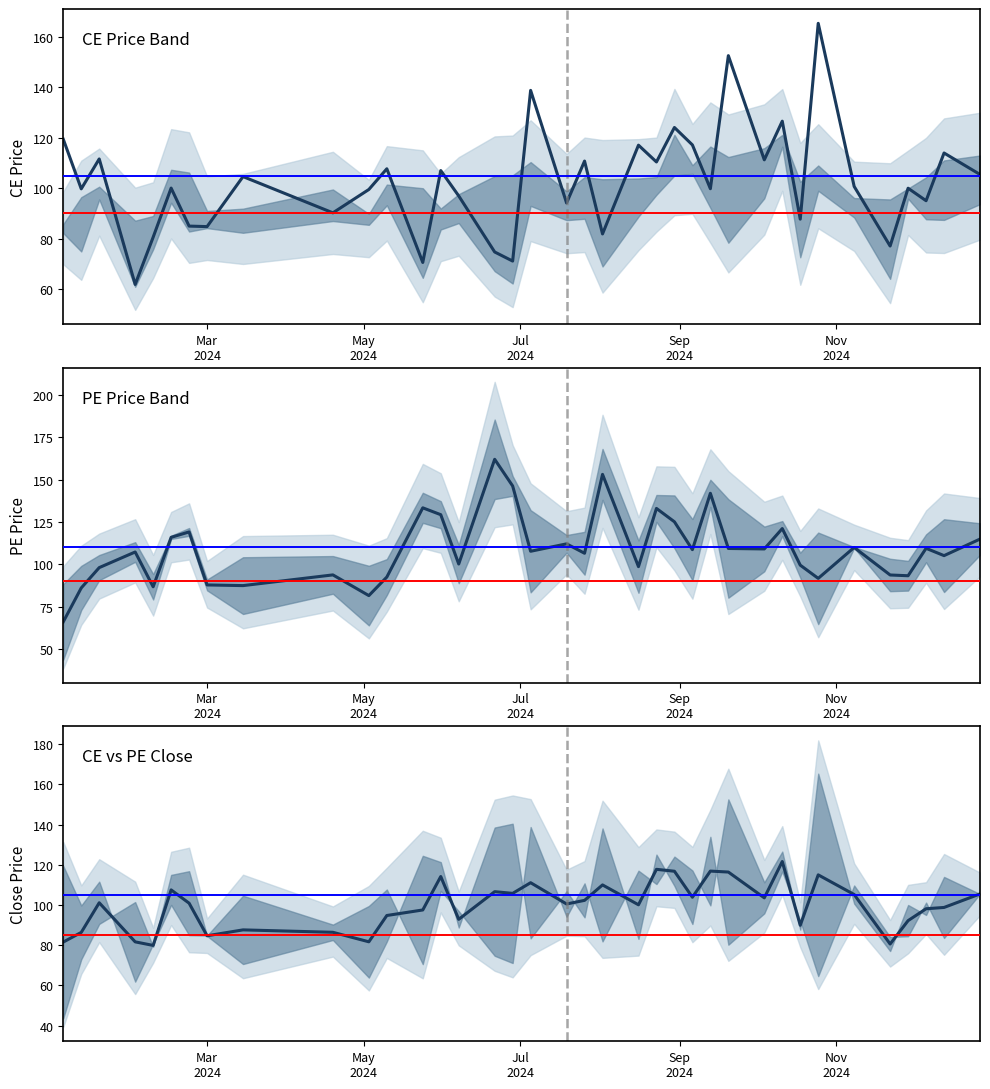

How many lines are shown in the chart?

3